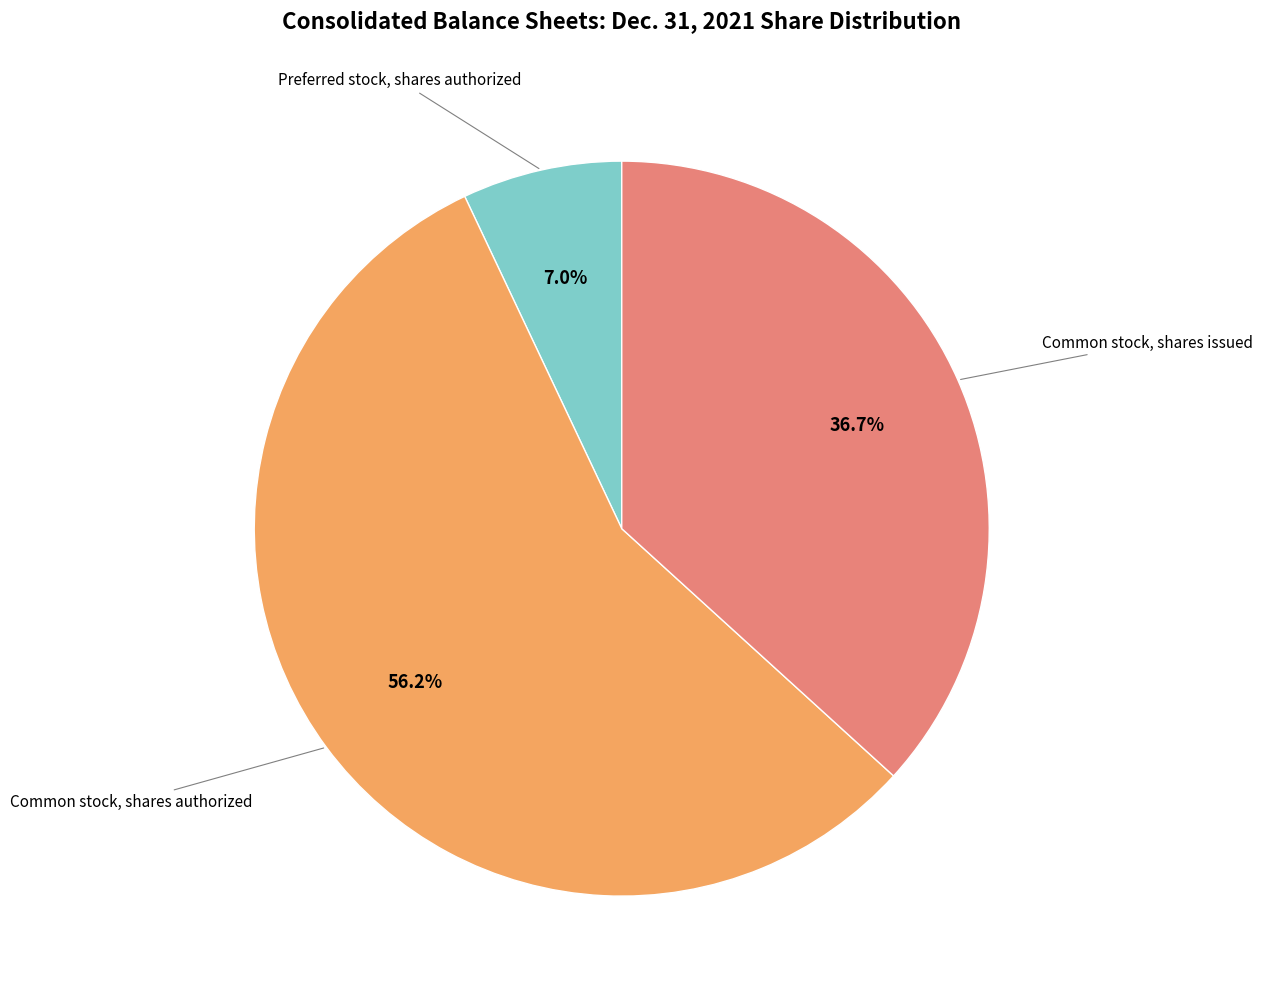

To the nearest percent, what is the average slice percentage?

33%